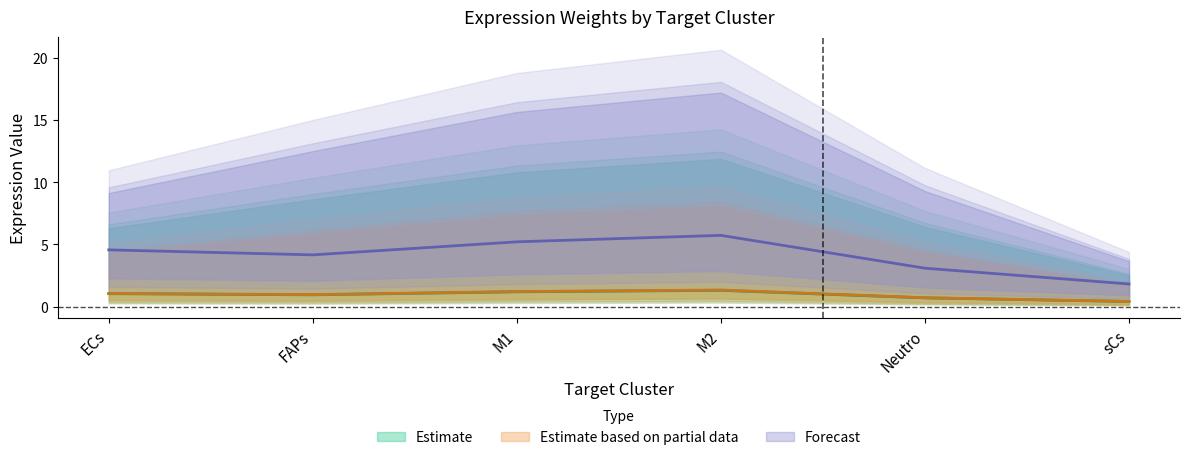

Reading left to right, list all the values displayed in this chart.

Edge average expression weight (FAPs): ECs=1.1	FAPs=1.0	M1=1.2	M2=1.3	Neutro=0.7	sCs=0.4
Edge average expression weight (sCs): ECs=1.1	FAPs=1.0	M1=1.2	M2=1.3	Neutro=0.7	sCs=0.4
Receptor average expression value: ECs=4.6	FAPs=4.2	M1=5.2	M2=5.7	Neutro=3.1	sCs=1.8